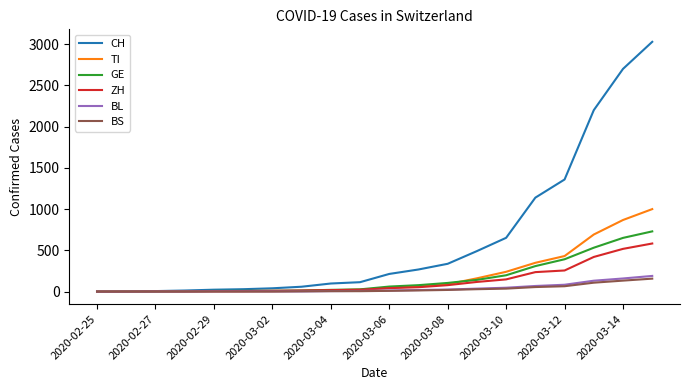

Which series has the largest range (max minus min)?

CH